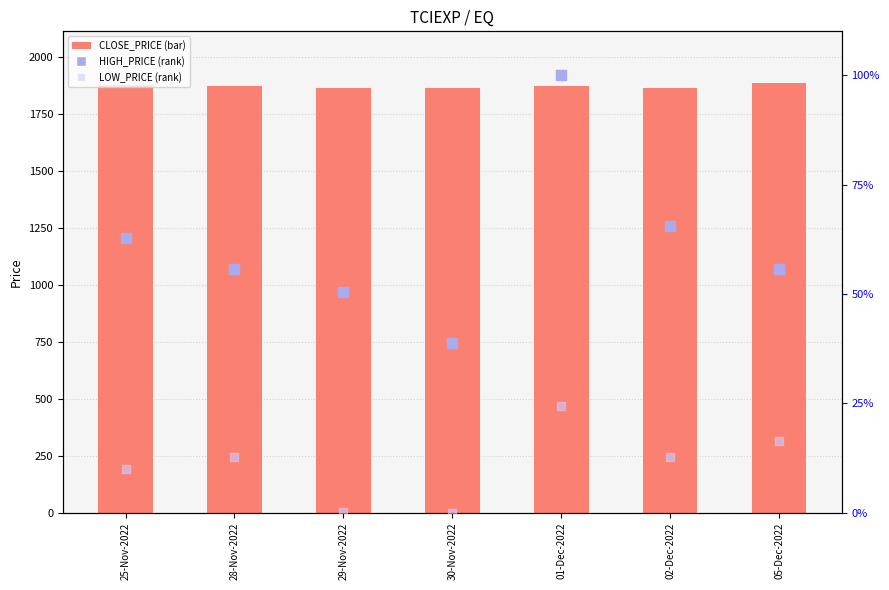

Is the value of CLOSE_PRICE at 28-Nov-2022 greater than the value of LOW_PRICE (rank) at 25-Nov-2022?

Yes